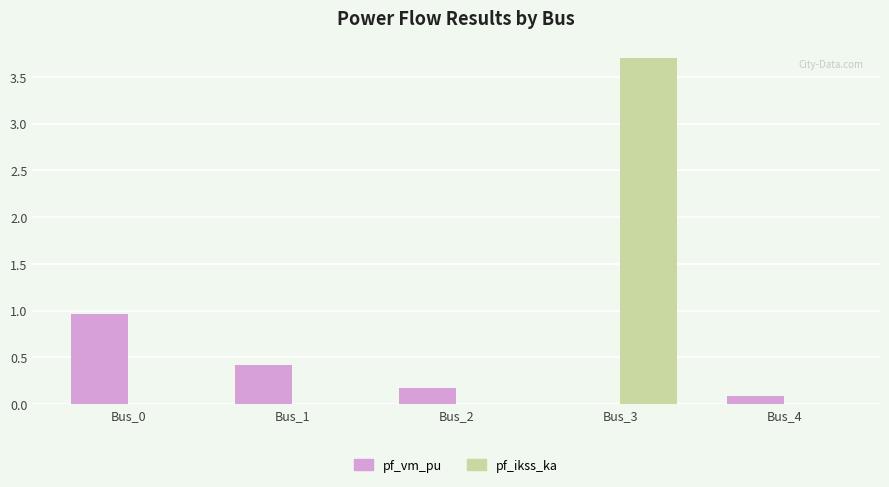

Which series has the largest total across all categories?

pf_ikss_ka